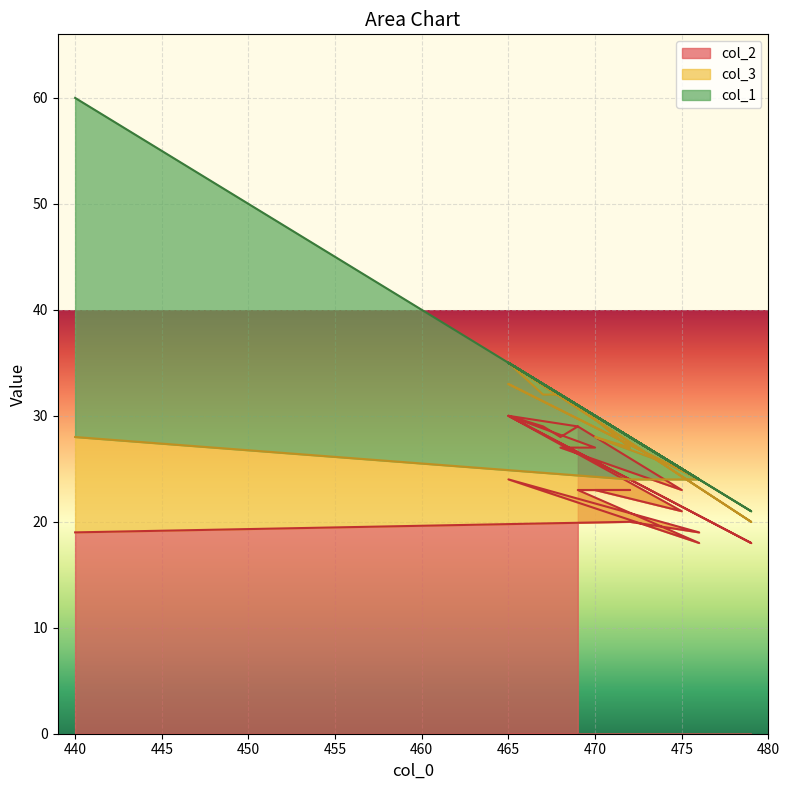

List the series in order of their peak value, lowest first.

col_3, col_2, col_1